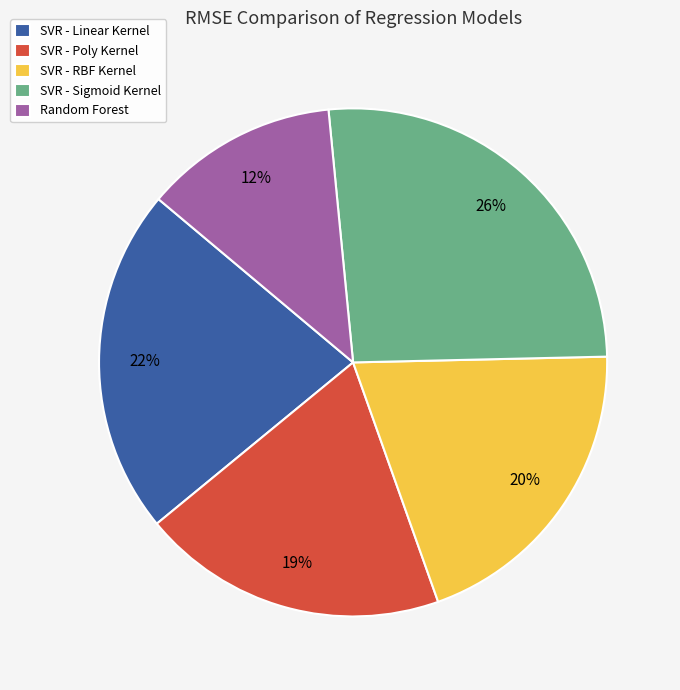

Which has a higher value, Random Forest or SVR - RBF Kernel?

SVR - RBF Kernel